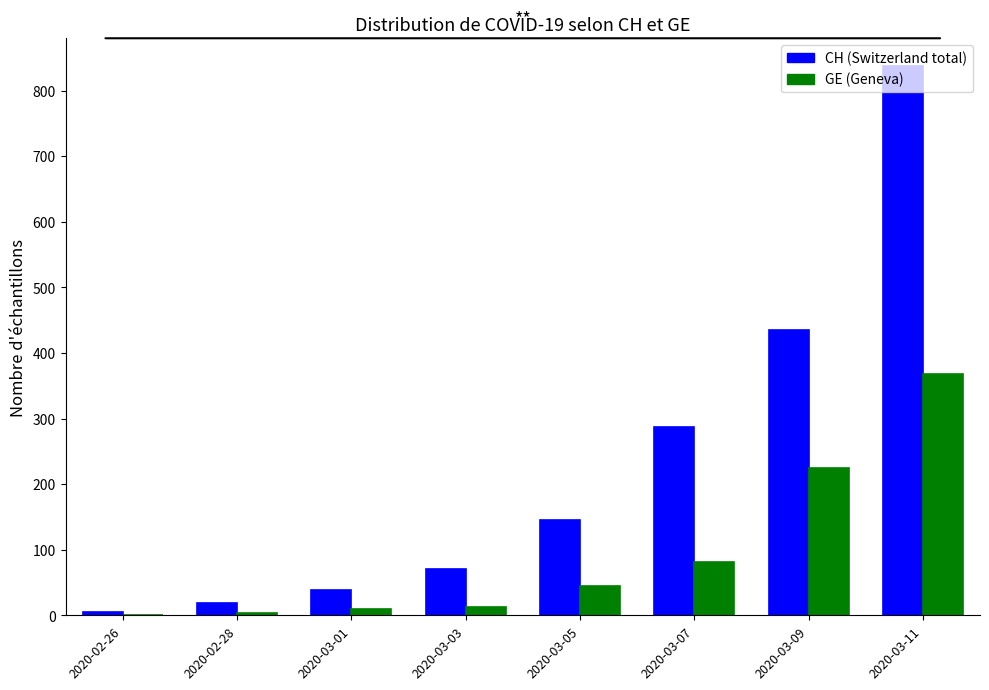

Which category has the highest value across all series?

2020-03-11